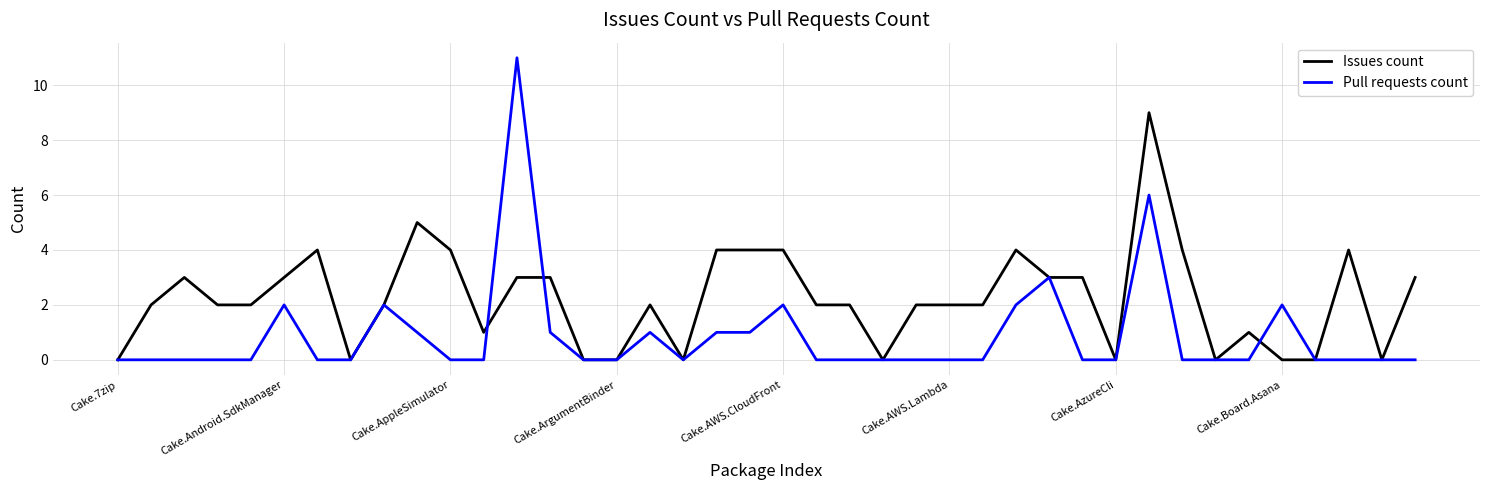

Which series has the largest range (max minus min)?

Pull requests count